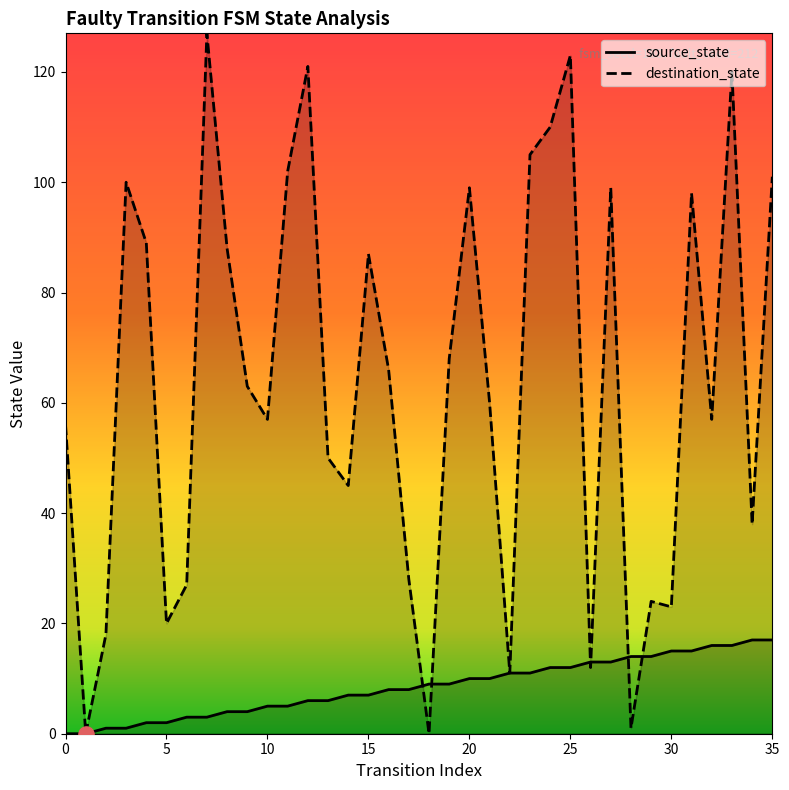

Which series contains the highest Y value?

destination_state